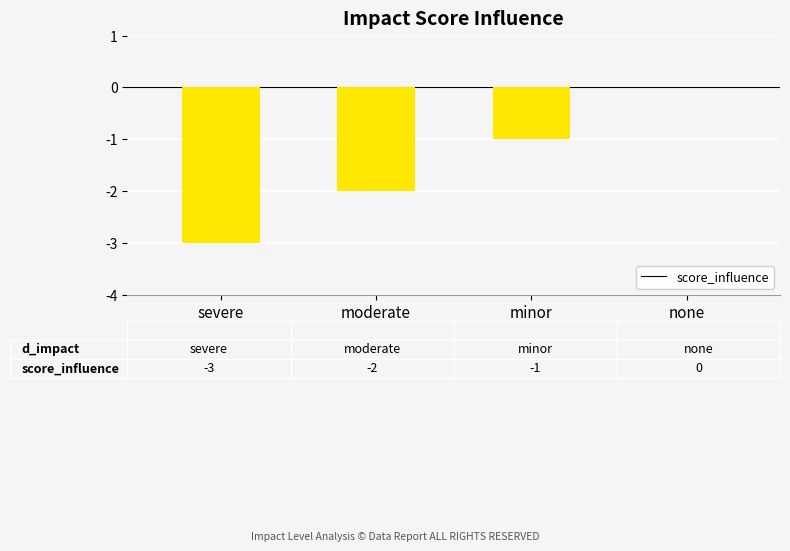

Where is the data nearest to the value -1?

minor